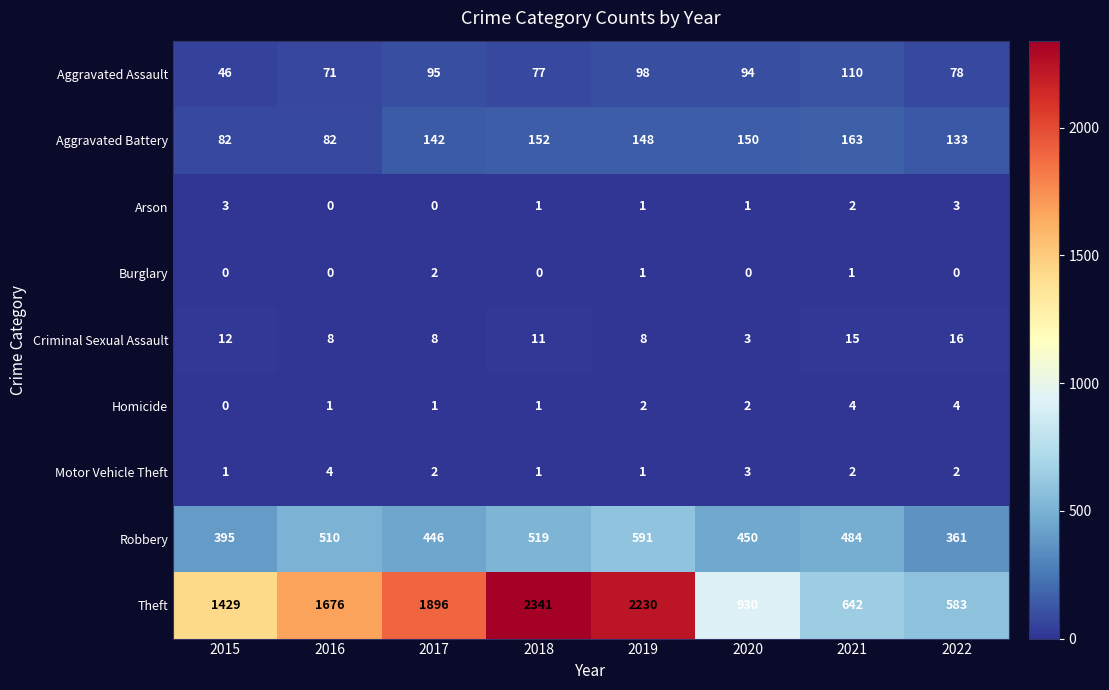

Rank the categories by Aggravated Assault value from highest to lowest.

2021, 2019, 2017, 2020, 2022, 2018, 2016, 2015